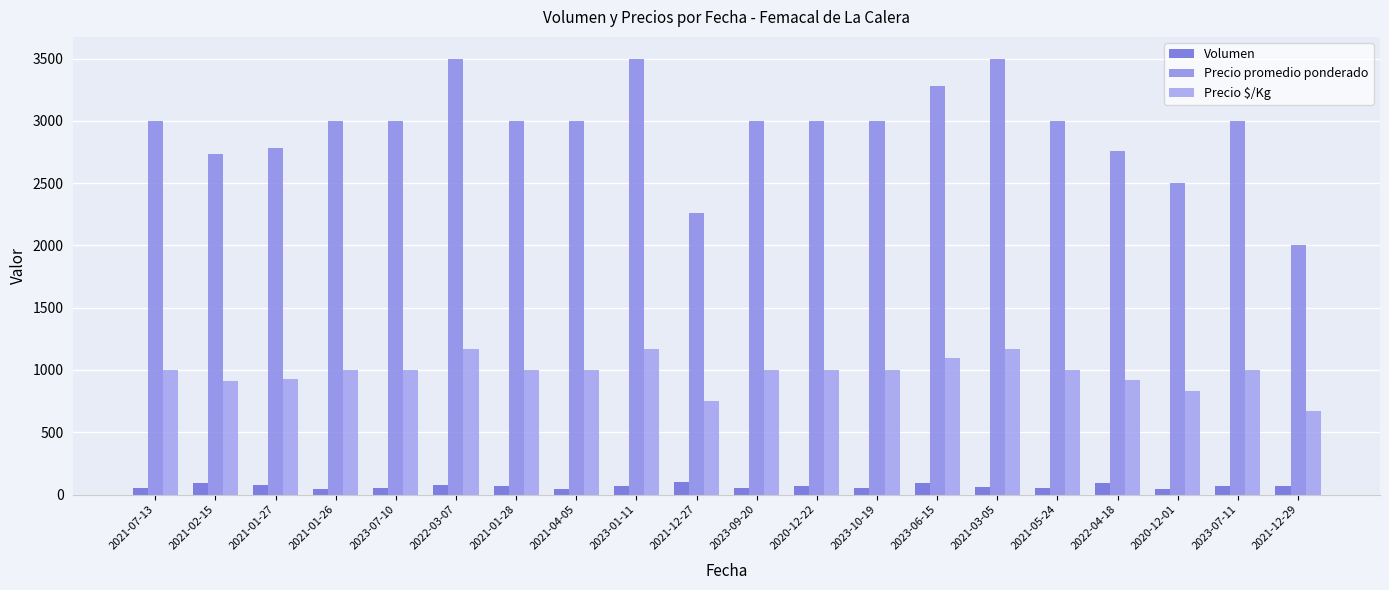

Between 2022-04-18 and 2022-03-07, which is larger?

2022-04-18